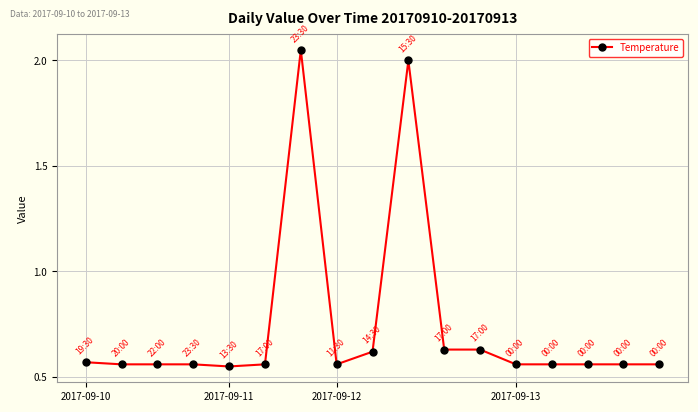

True or false: the data has more than 1 interior local peaks.

True